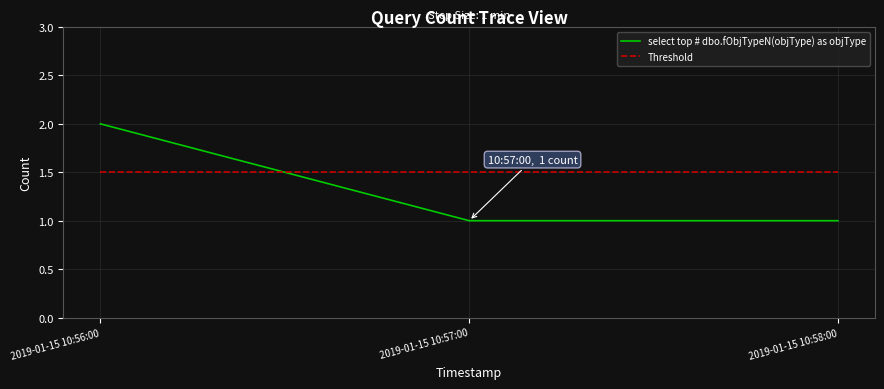

What position from the right is 2019-01-15 10:58:00?

1